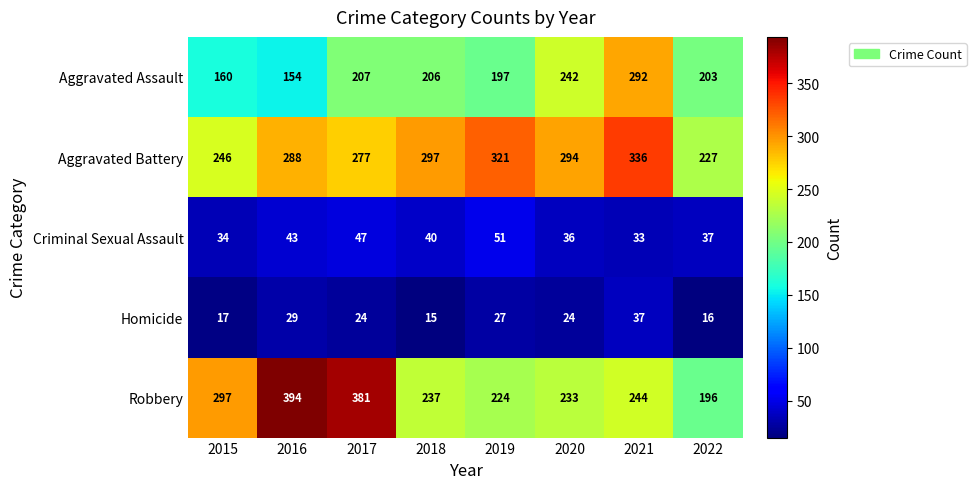

What is the average value of the Homicide series?

24